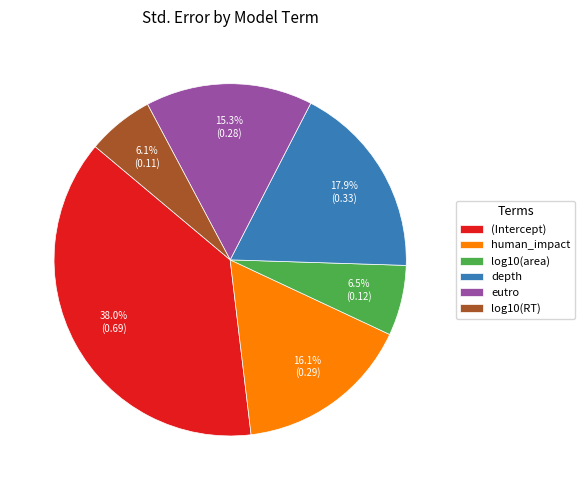

What percentage is NOT represented by (Intercept)?

62.0%